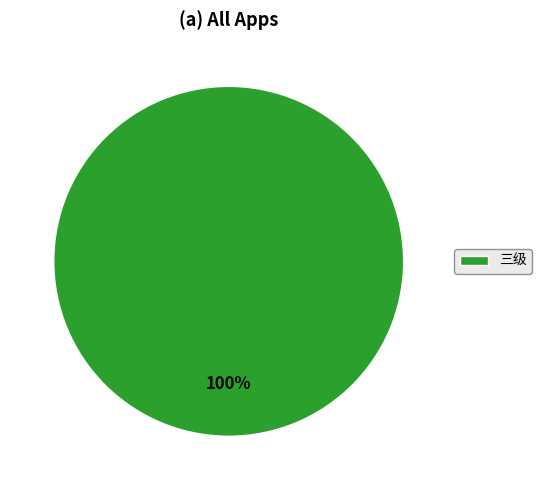

How many slices are in this pie chart?

1